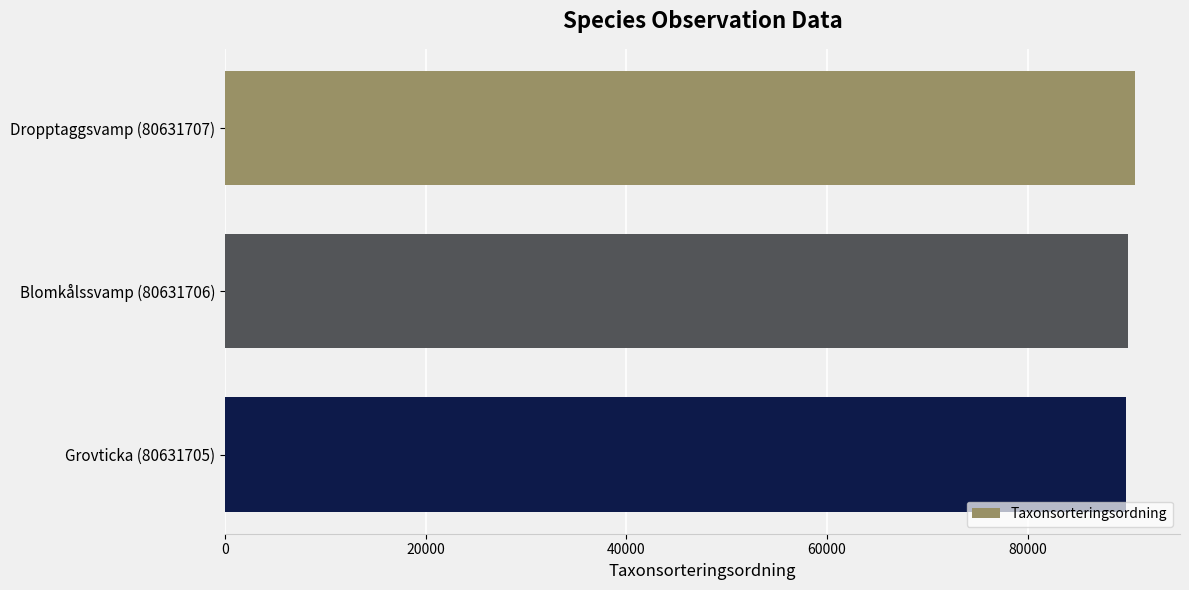

What is the average value?

90150